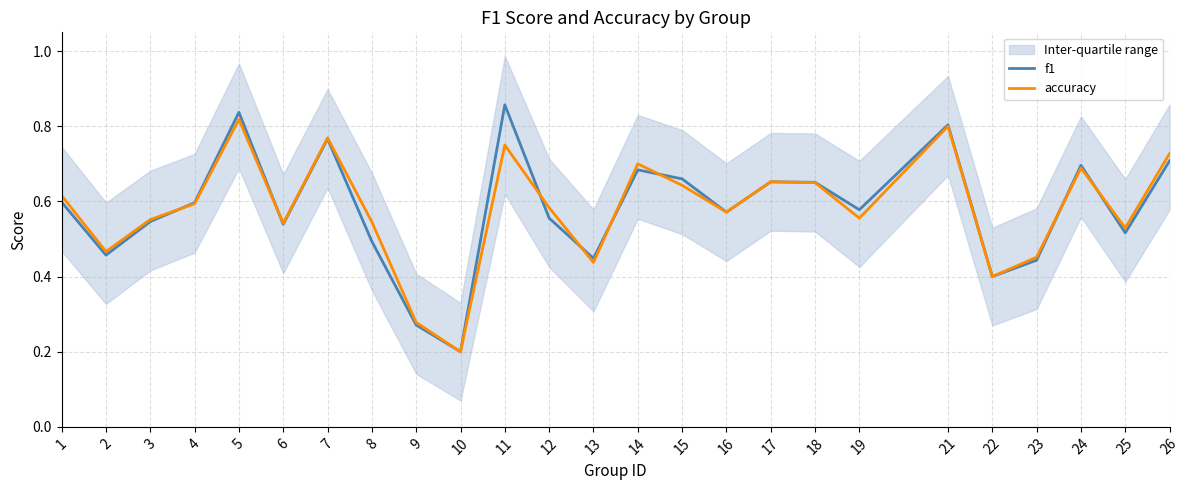

What is the difference between the accuracy values at 2 and 5?

0.4